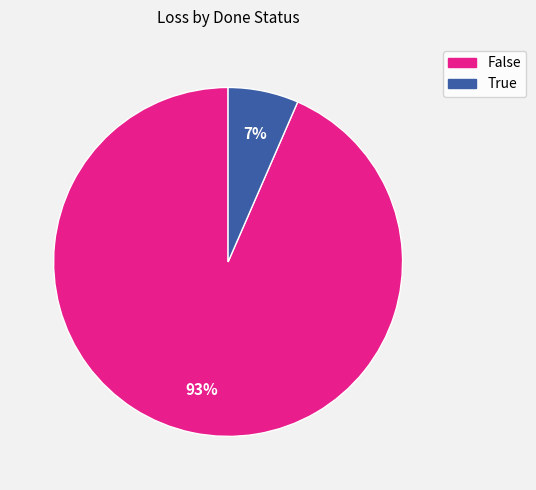

Rank the categories by value from highest to lowest.

False, True